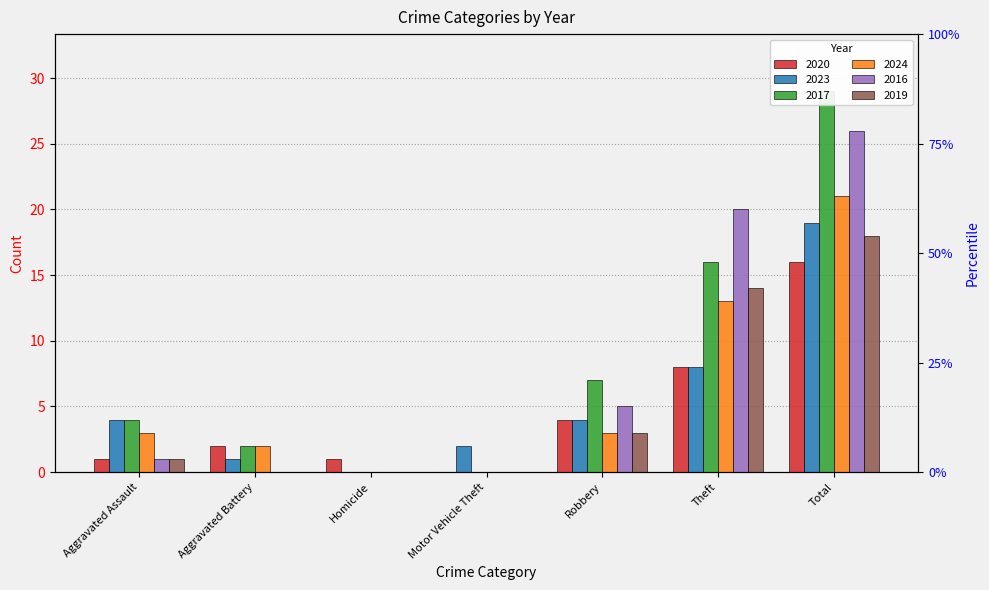

Rank the series by their maximum value, from lowest to highest.

2020, 2019, 2023, 2024, 2016, 2017